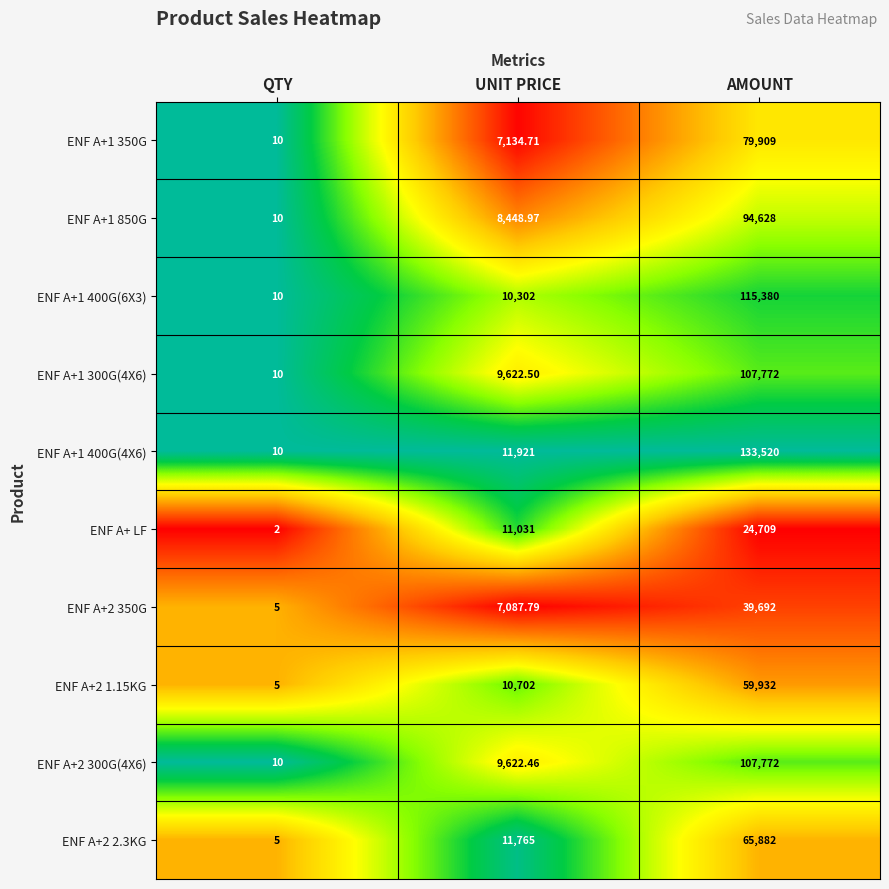

At which label does ENF A+2 300G(4X6) reach its peak?

AMOUNT